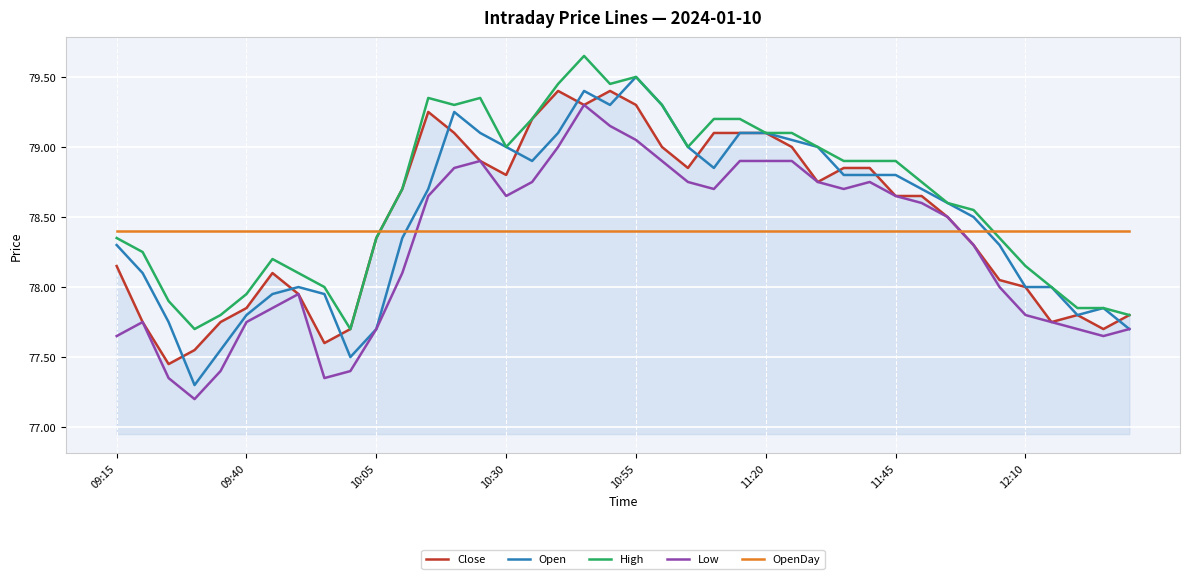

List the series in order of their peak value, lowest first.

OpenDay, Low, Close, Open, High